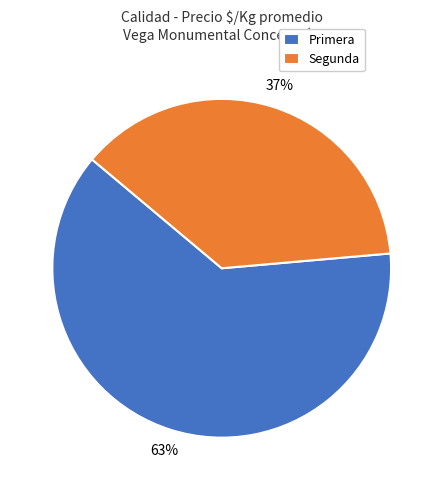

To the nearest percent, what portion does Primera represent?

63%